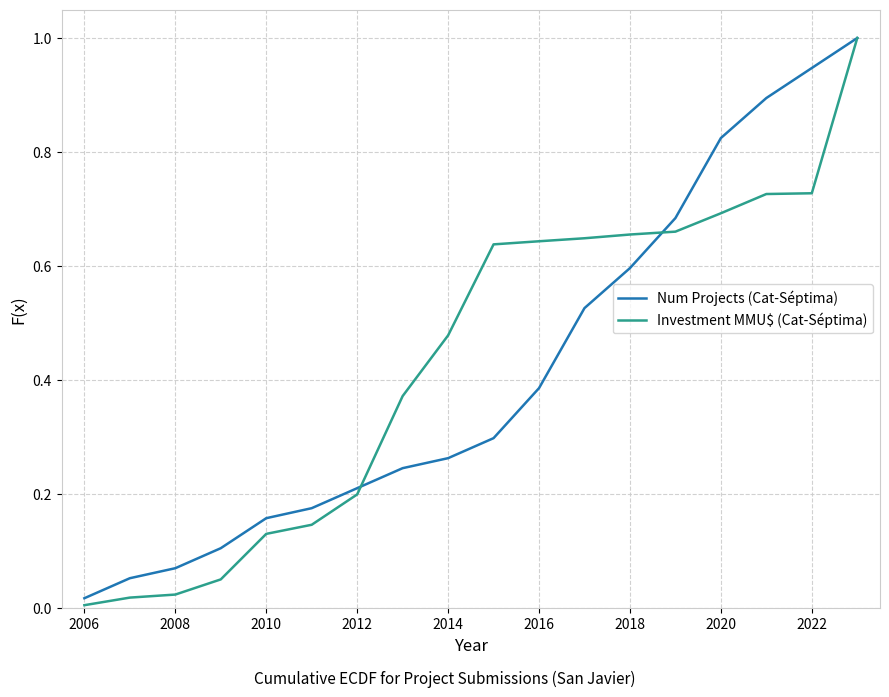

What is the maximum value shown in the chart?

1.0